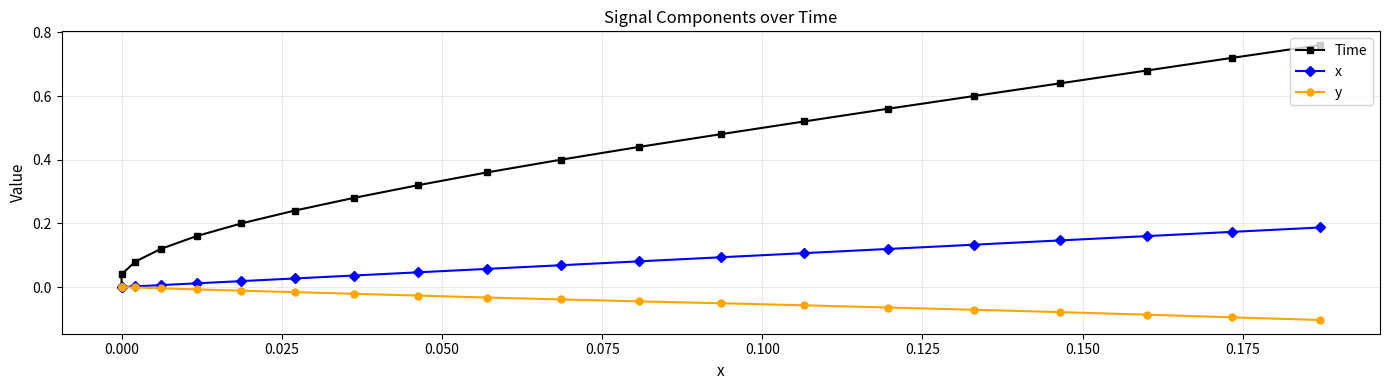

How many positive values does the x series have?

18